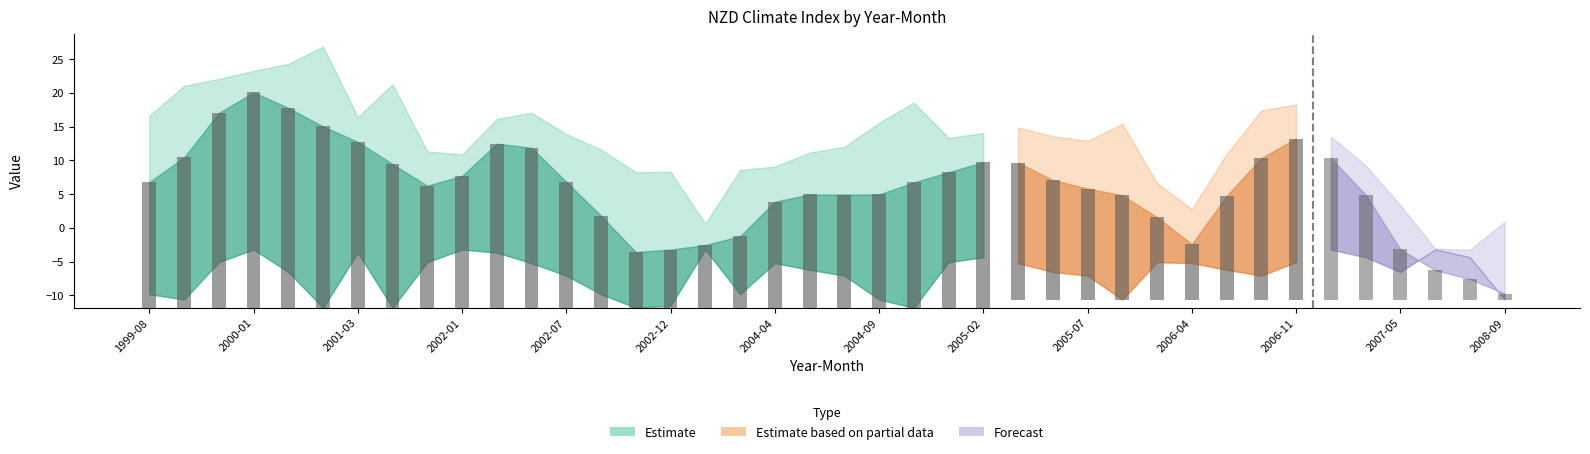

At which category is the sum across all series the highest?

2000-01